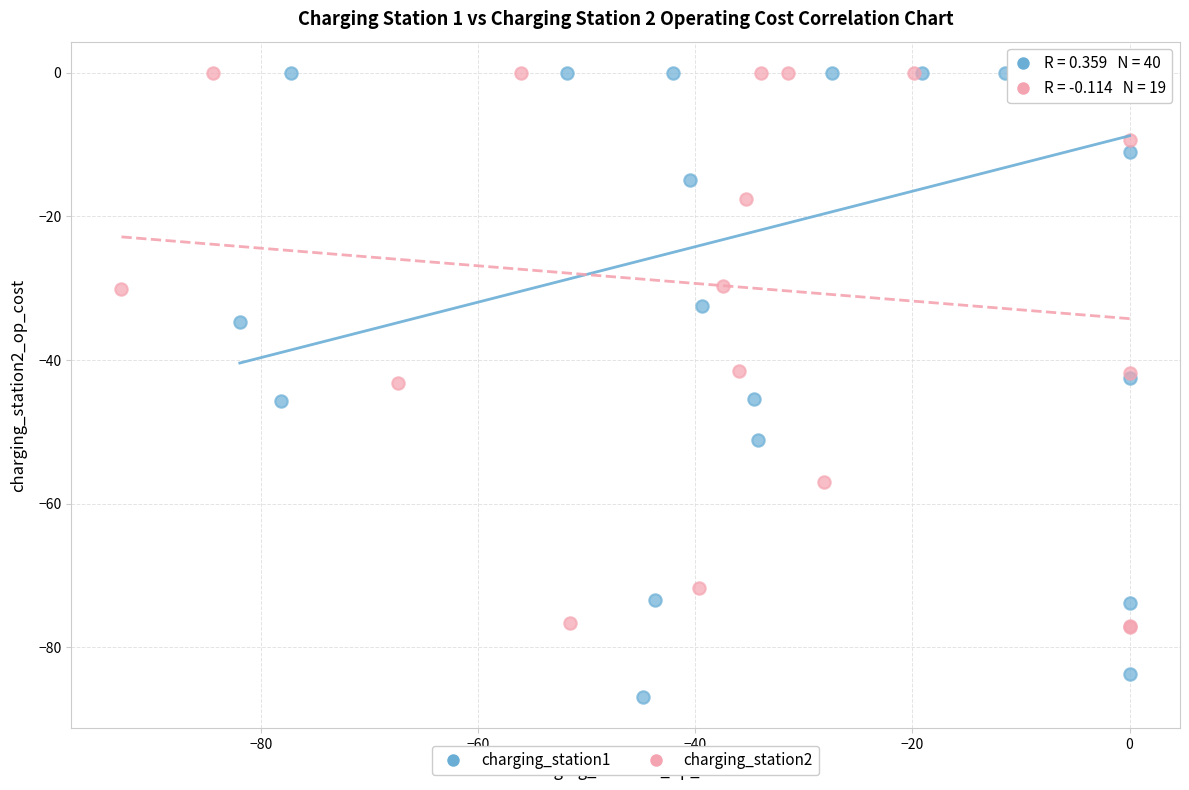

Which series reaches the minimum Y coordinate?

charging_station1